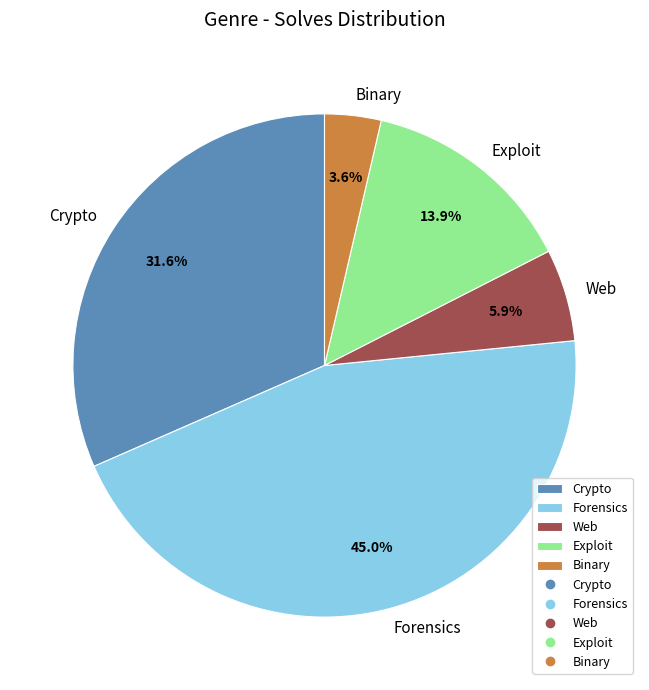

What percentage is the Crypto slice, to the nearest percent?

32%